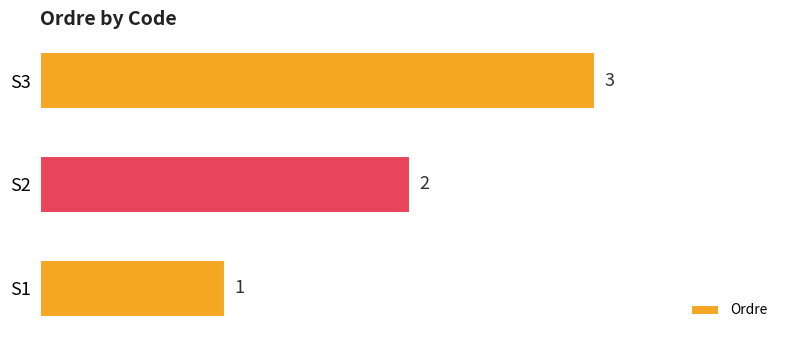

The chart shows a value of 1 at S1. True or false?

True